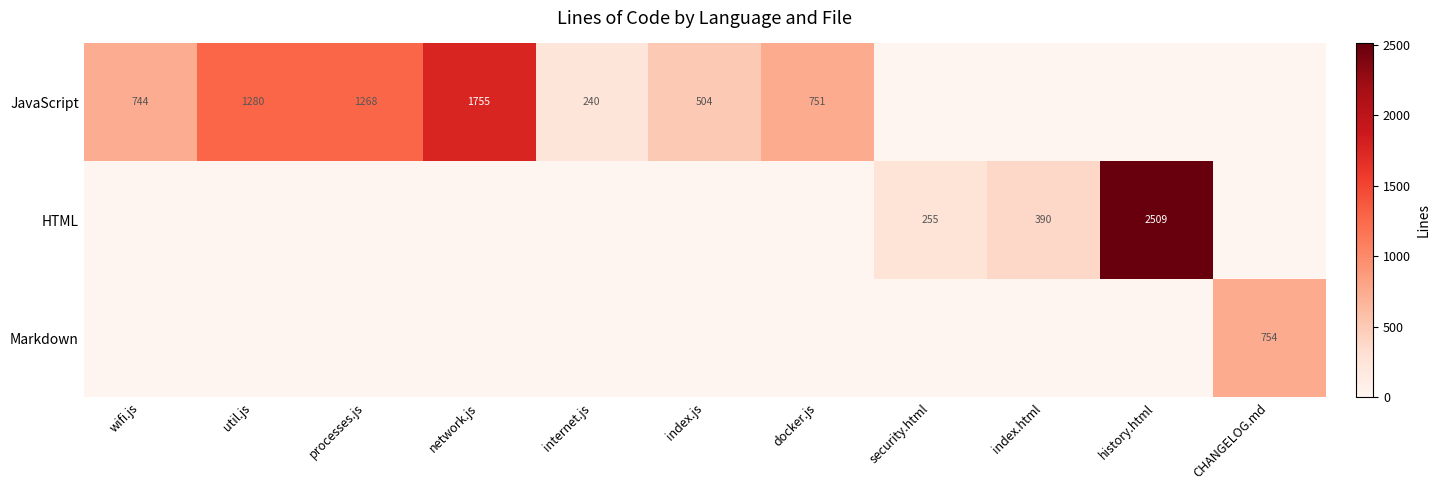

True or false: JavaScript has a value of 428 at wifi.js.

False